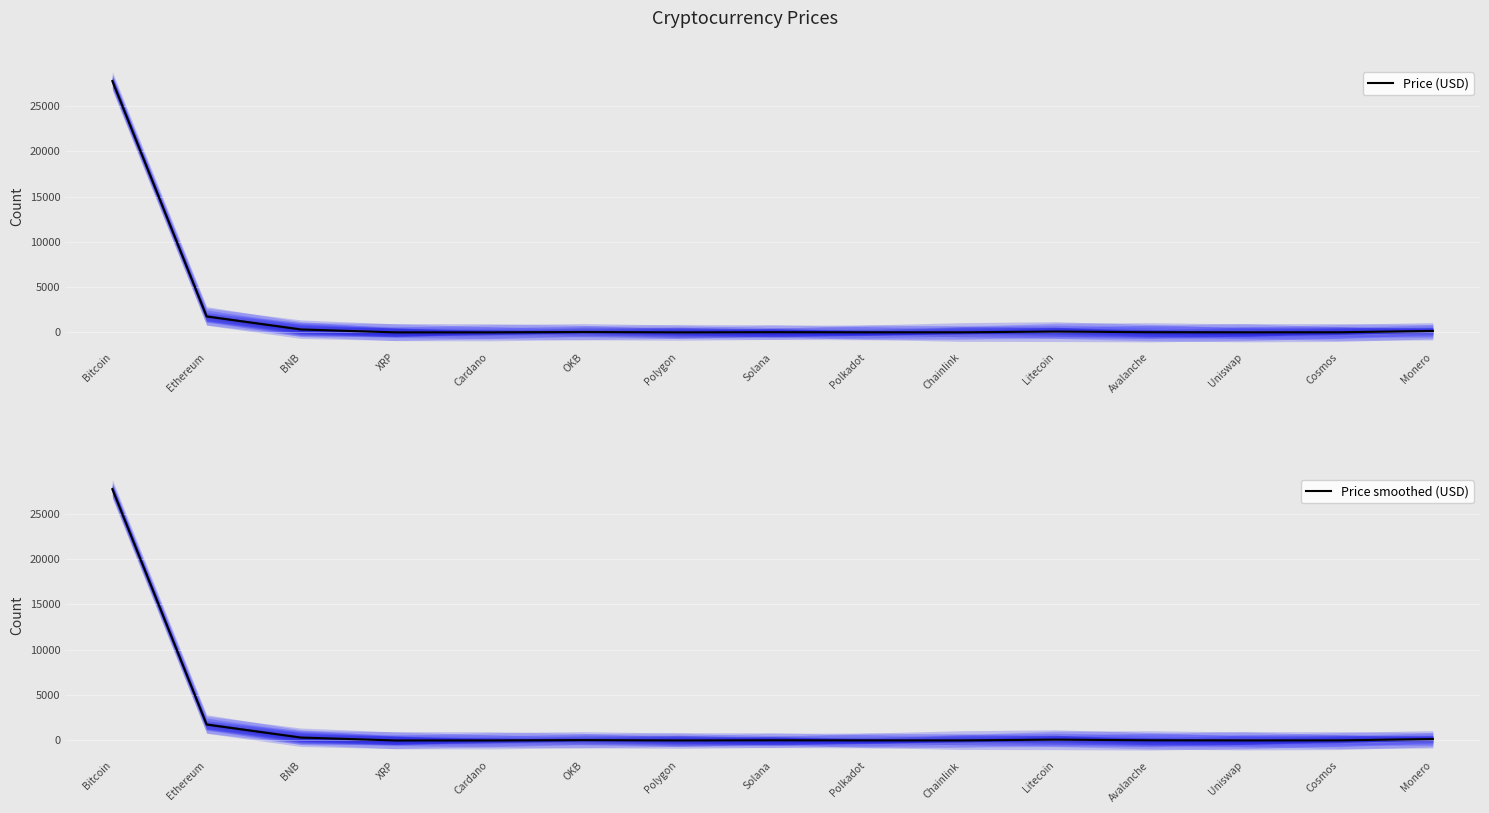

What is the lowest value of the Price (USD) series?

0.4